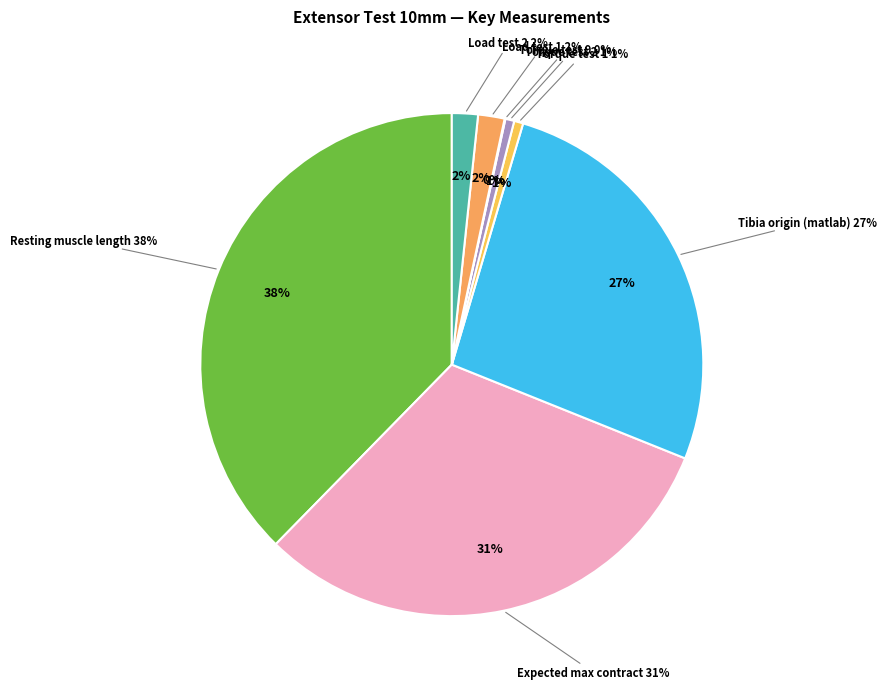

What is the change in value from Tibia origin (matlab) to Torque test 9?

-365.3